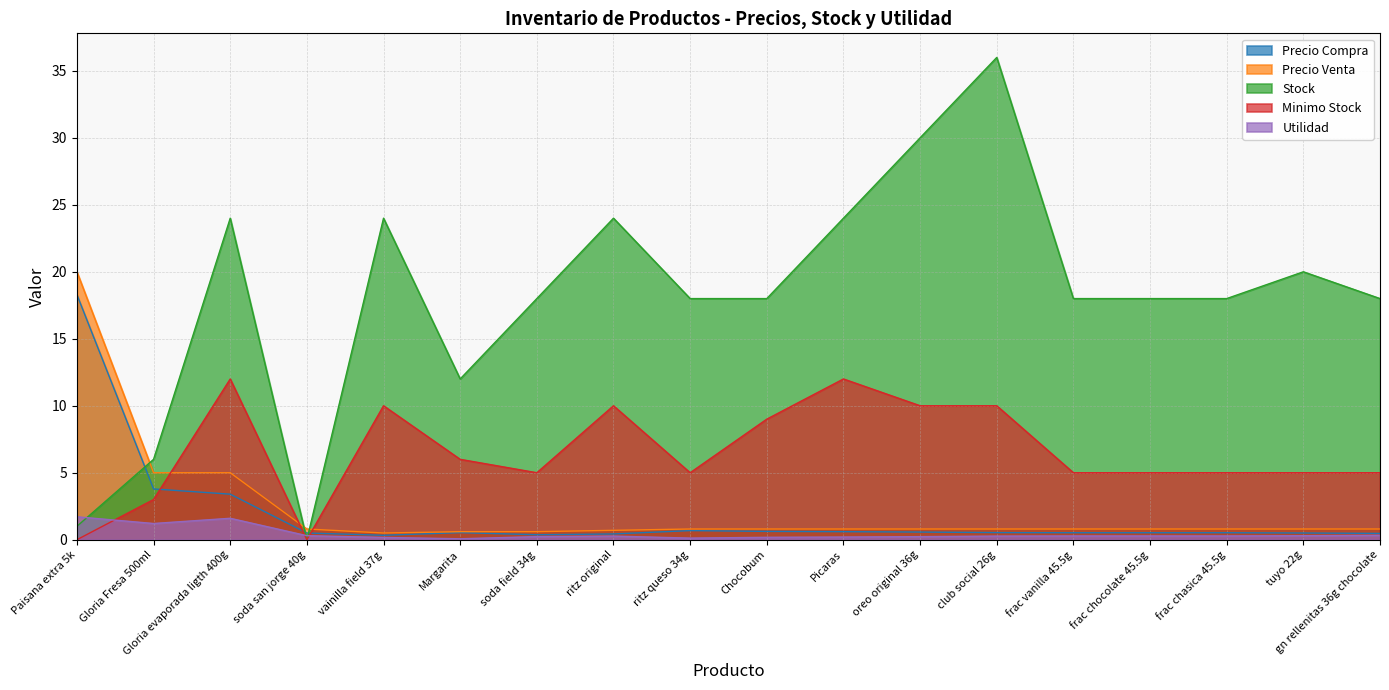

At which category does Precio Compra reach its first local peak?

Margarita